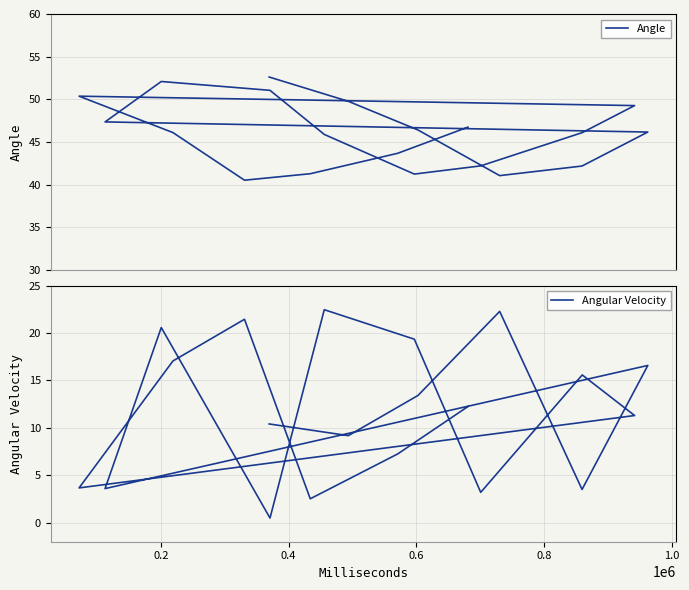

Which series has the widest spread of values?

Angular Velocity